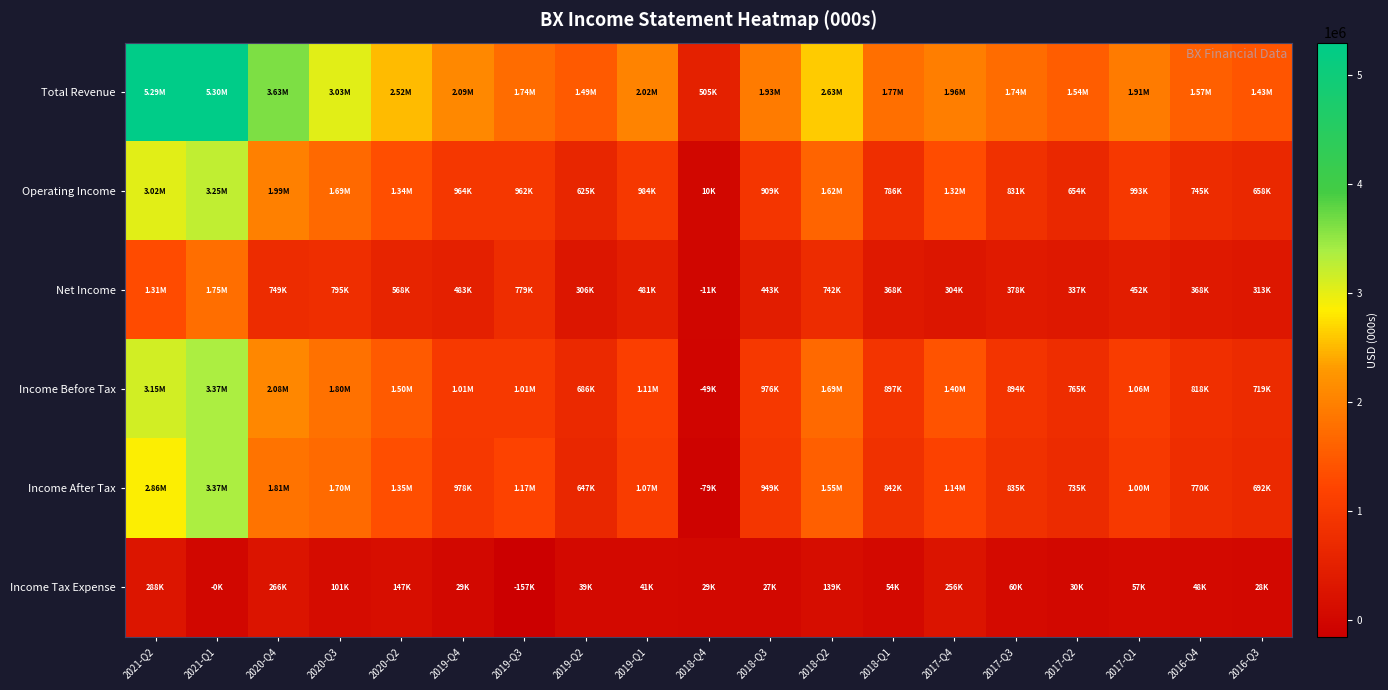

Reading left to right, extract all data points from this chart.

Total Revenue: 2021-Q2=5291400	2021-Q1=5298900	2020-Q4=3628900	2020-Q3=3032900	2020-Q2=2516100	2019-Q4=2091500	2019-Q3=1735100	2019-Q2=1486800	2019-Q1=2024900	2018-Q4=505000	2018-Q3=1926600	2018-Q2=2632600	2018-Q1=1769100	2017-Q4=1959200	2017-Q3=1735400	2017-Q2=1535700	2017-Q1=1914700	2016-Q4=1569400	2016-Q3=1431700
Operating Income: 2021-Q2=3018700	2021-Q1=3250400	2020-Q4=1989600	2020-Q3=1692400	2020-Q2=1343500	2019-Q4=964400	2019-Q3=962500	2019-Q2=624600	2019-Q1=983700	2018-Q4=9900	2018-Q3=909000	2018-Q2=1616200	2018-Q1=786200	2017-Q4=1318200	2017-Q3=830900	2017-Q2=654500	2017-Q1=992900	2016-Q4=744900	2016-Q3=657900
Net Income: 2021-Q2=1309200	2021-Q1=1747900	2020-Q4=748900	2020-Q3=794700	2020-Q2=568300	2019-Q4=483100	2019-Q3=779400	2019-Q2=305800	2019-Q1=481300	2018-Q4=-10900	2018-Q3=442700	2018-Q2=742000	2018-Q1=367900	2017-Q4=304100	2017-Q3=377900	2017-Q2=337400	2017-Q1=451900	2016-Q4=368000	2016-Q3=312900
Income Before Tax: 2021-Q2=3145700	2021-Q1=3370700	2020-Q4=2080500	2020-Q3=1801100	2020-Q2=1501800	2019-Q4=1007300	2019-Q3=1010900	2019-Q2=685700	2019-Q1=1114000	2018-Q4=-49400	2018-Q3=975800	2018-Q2=1689700	2018-Q1=896800	2017-Q4=1400100	2017-Q3=894300	2017-Q2=764600	2017-Q1=1059100	2016-Q4=818400	2016-Q3=719300
Income After Tax: 2021-Q2=2857500	2021-Q1=3371100	2020-Q4=1814200	2020-Q3=1700200	2020-Q2=1354300	2019-Q4=978400	2019-Q3=1167700	2019-Q2=647000	2019-Q1=1072900	2018-Q4=-78700	2018-Q3=949000	2018-Q2=1551000	2018-Q1=842300	2017-Q4=1143800	2017-Q3=834800	2017-Q2=735000	2017-Q1=1001600	2016-Q4=770300	2016-Q3=691600
Income Tax Expense: 2021-Q2=288300	2021-Q1=-400	2020-Q4=266300	2020-Q3=101000	2020-Q2=147400	2019-Q4=28900	2019-Q3=-156800	2019-Q2=38700	2019-Q1=41200	2018-Q4=29400	2018-Q3=26800	2018-Q2=138700	2018-Q1=54500	2017-Q4=256300	2017-Q3=59500	2017-Q2=29600	2017-Q1=57400	2016-Q4=48100	2016-Q3=27700